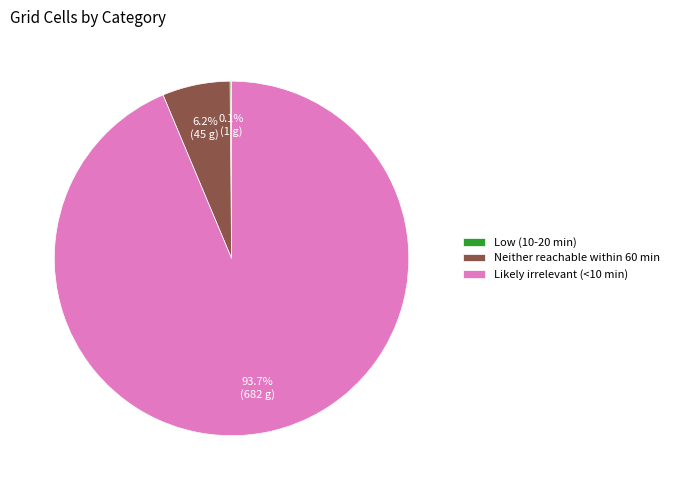

Which category has the biggest portion of the pie?

Likely irrelevant (<10 min)